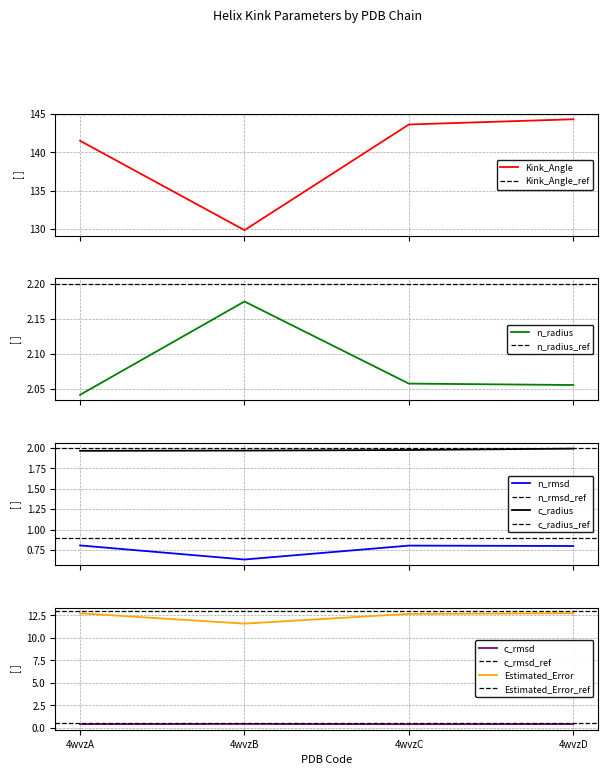

What is the sum of all Kink_Angle values?

559.4